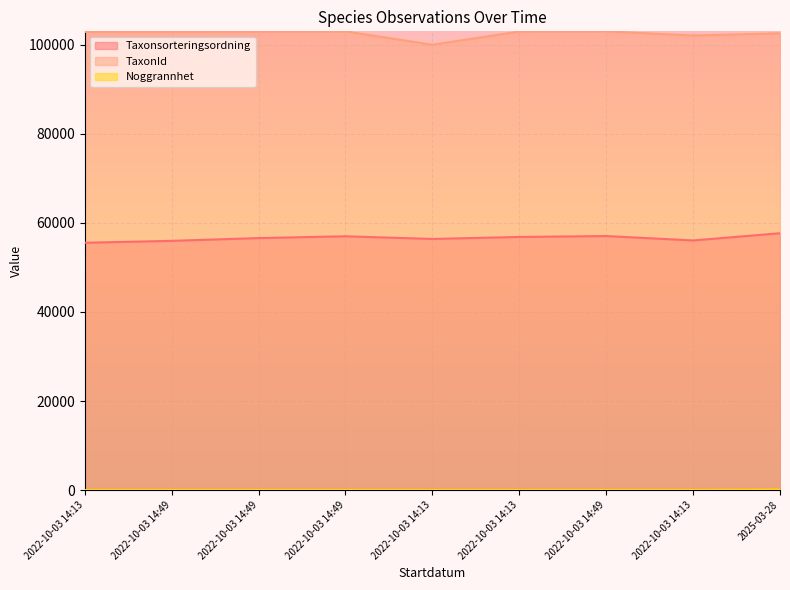

Which series has the largest range (max minus min)?

TaxonId